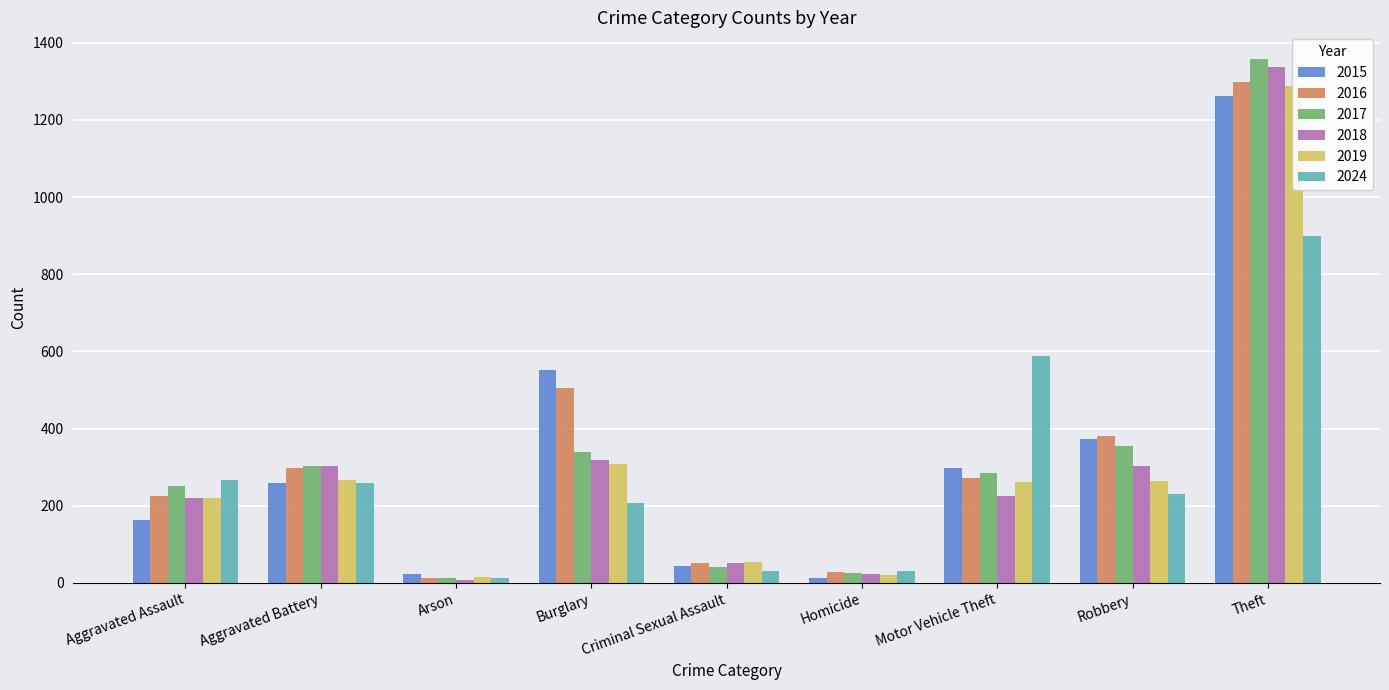

What position from the left is Arson?

3